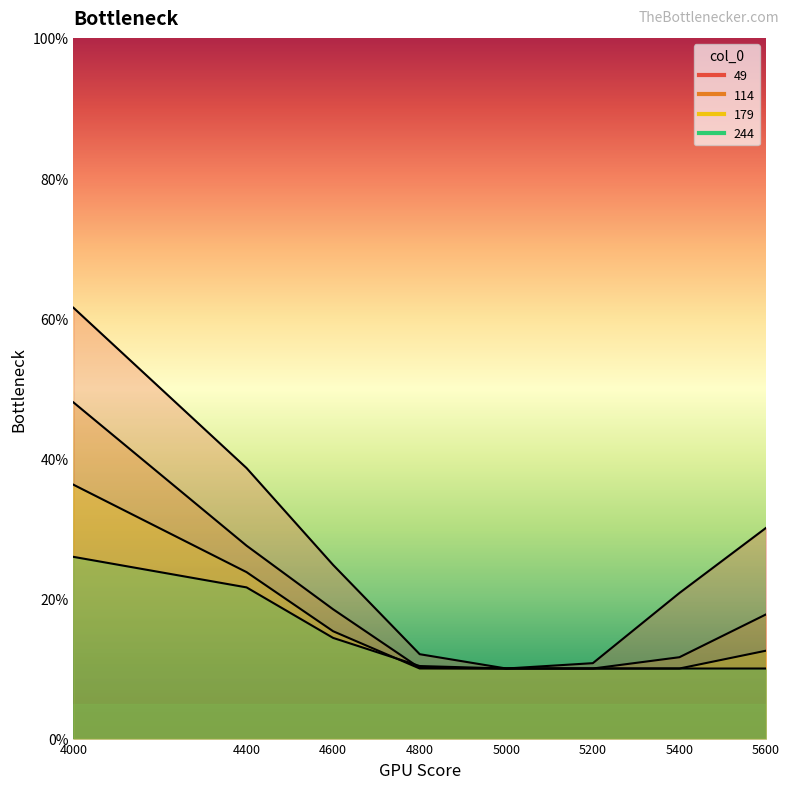

True or false: 49 has a value of 0.2 at 5000.

False